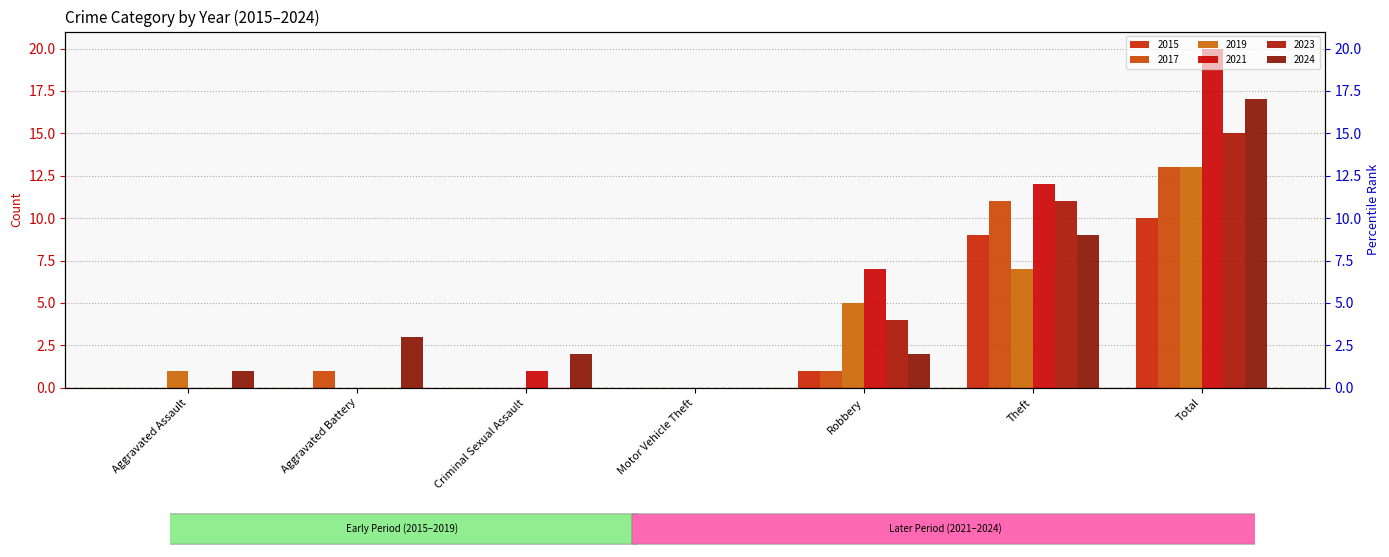

Which series has the largest range (max minus min)?

2021